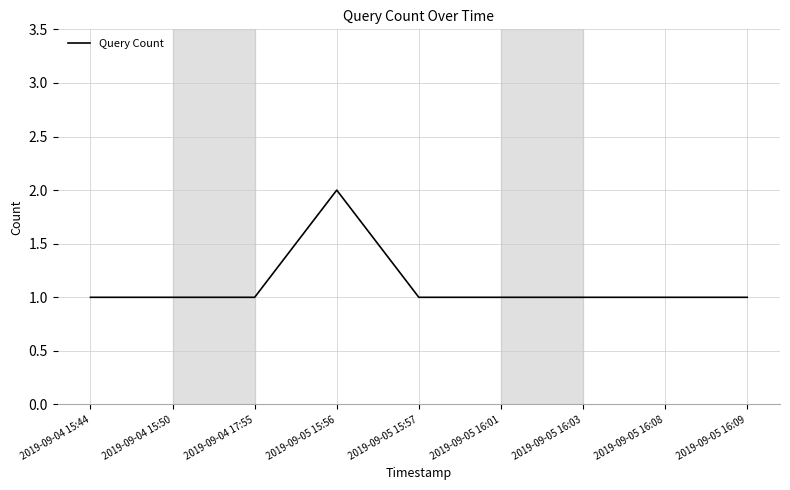

Does the chart display data point markers on the line(s)?

No